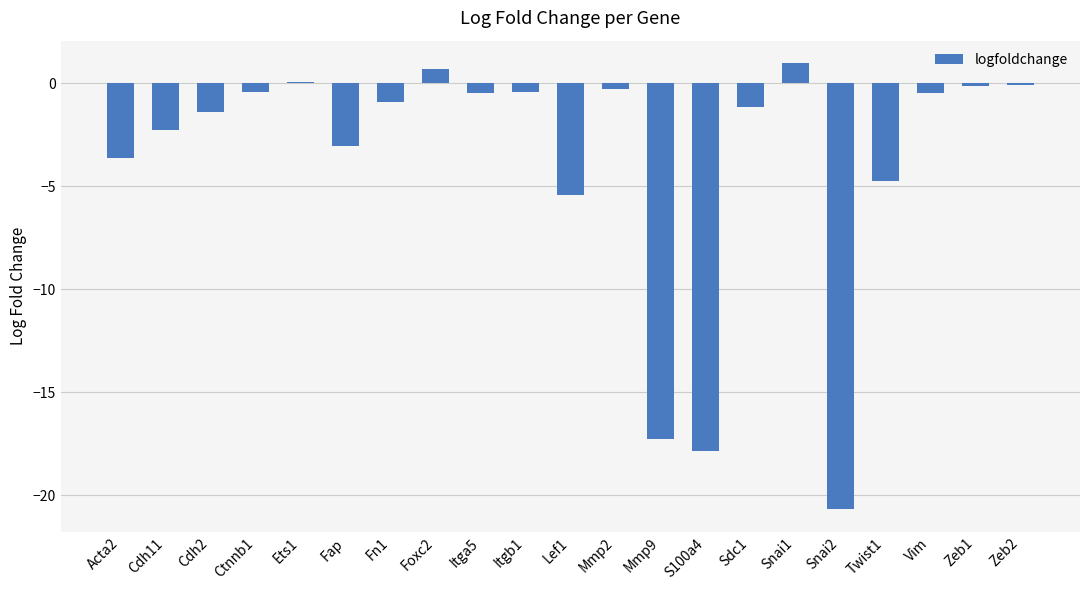

Which label corresponds to the largest value in the chart?

Snai1